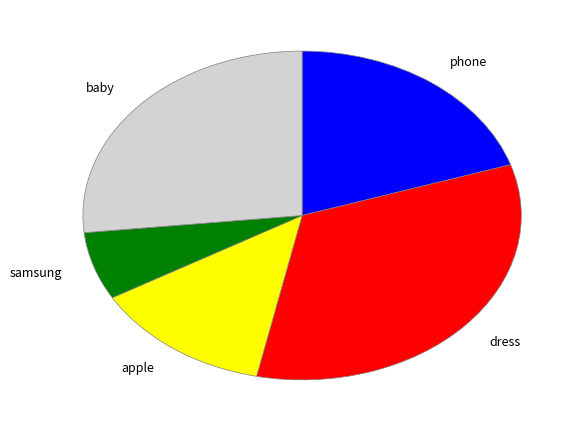

Does apple account for over 50% of the chart?

No